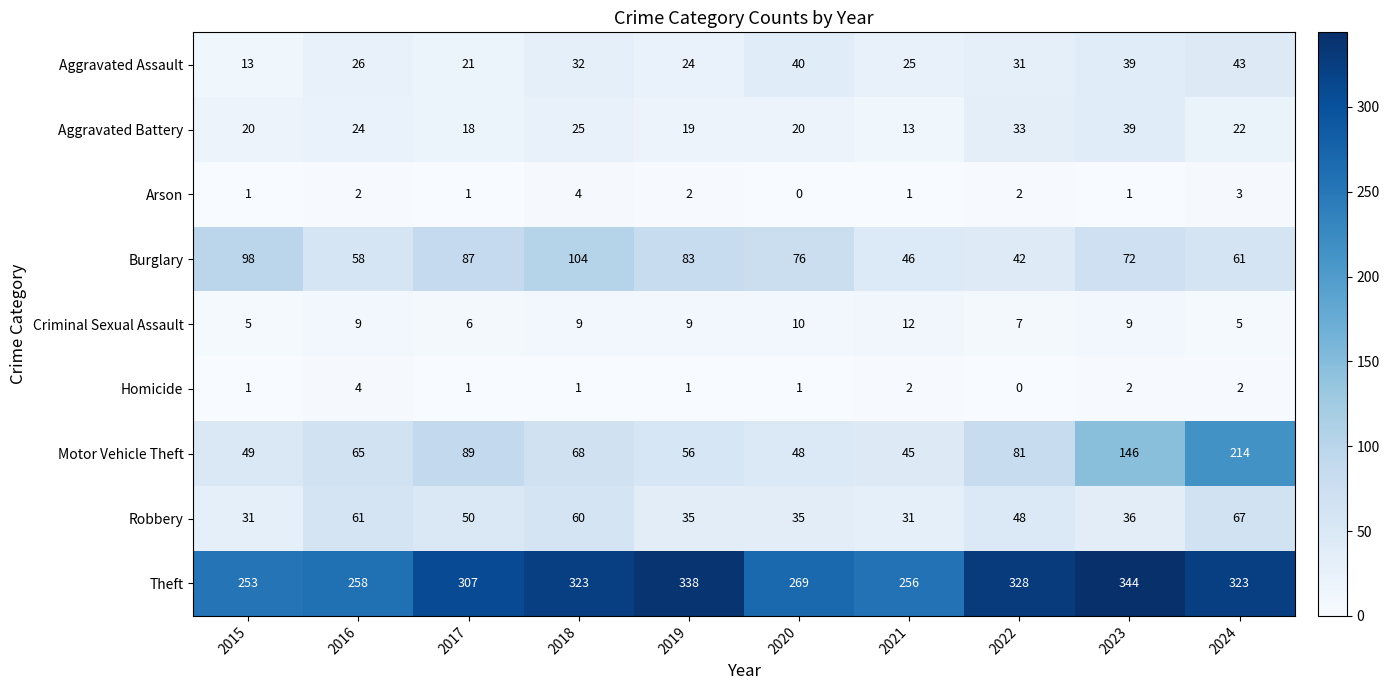

The Criminal Sexual Assault series shows 10 at 2020. True or false?

True